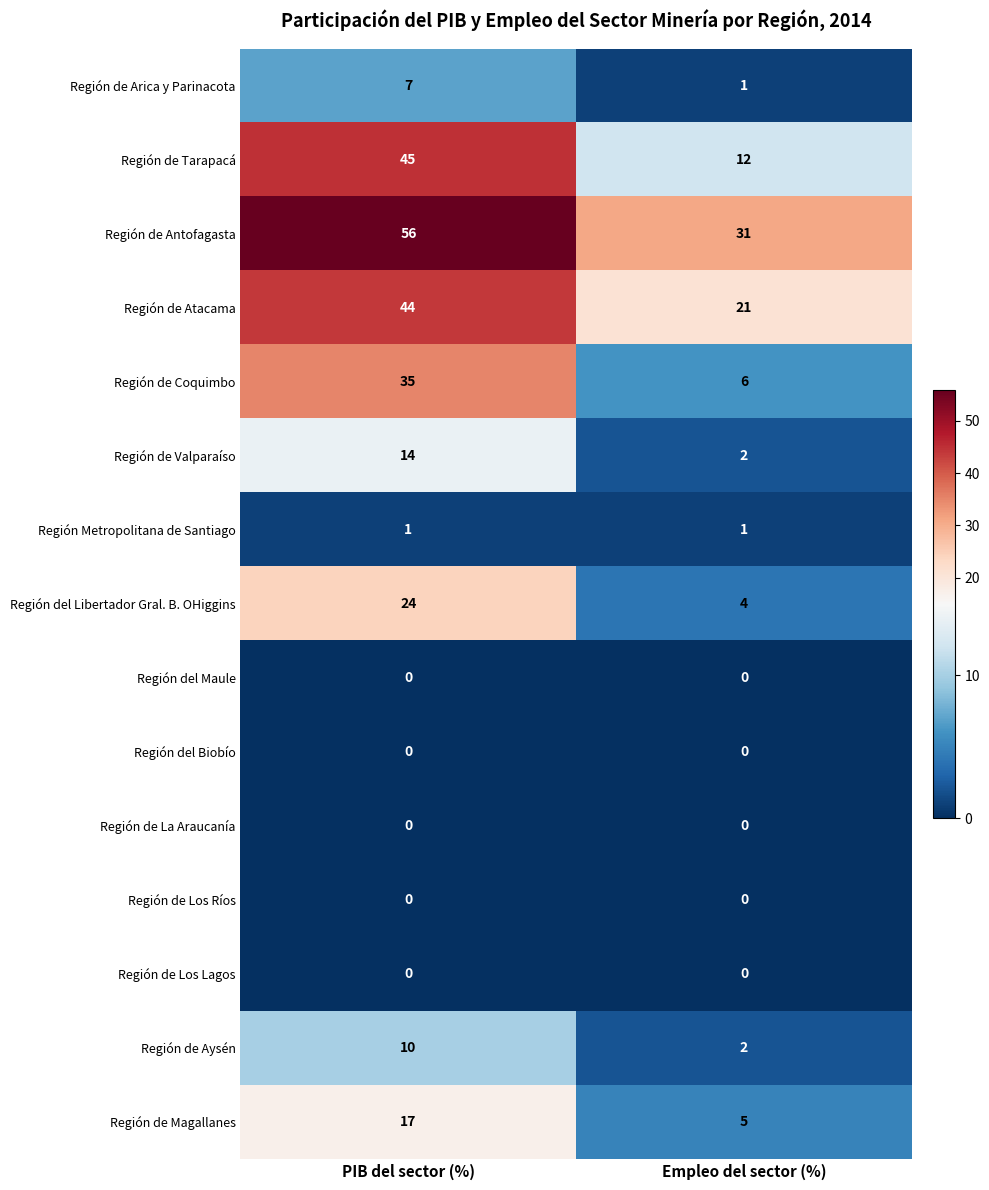

At which category is the sum across all series the highest?

PIB del sector (%)